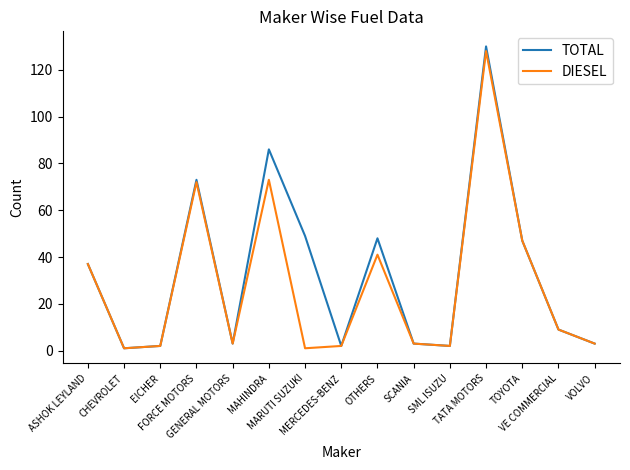

Is it true that TOTAL equals 49 at MARUTI SUZUKI?

True